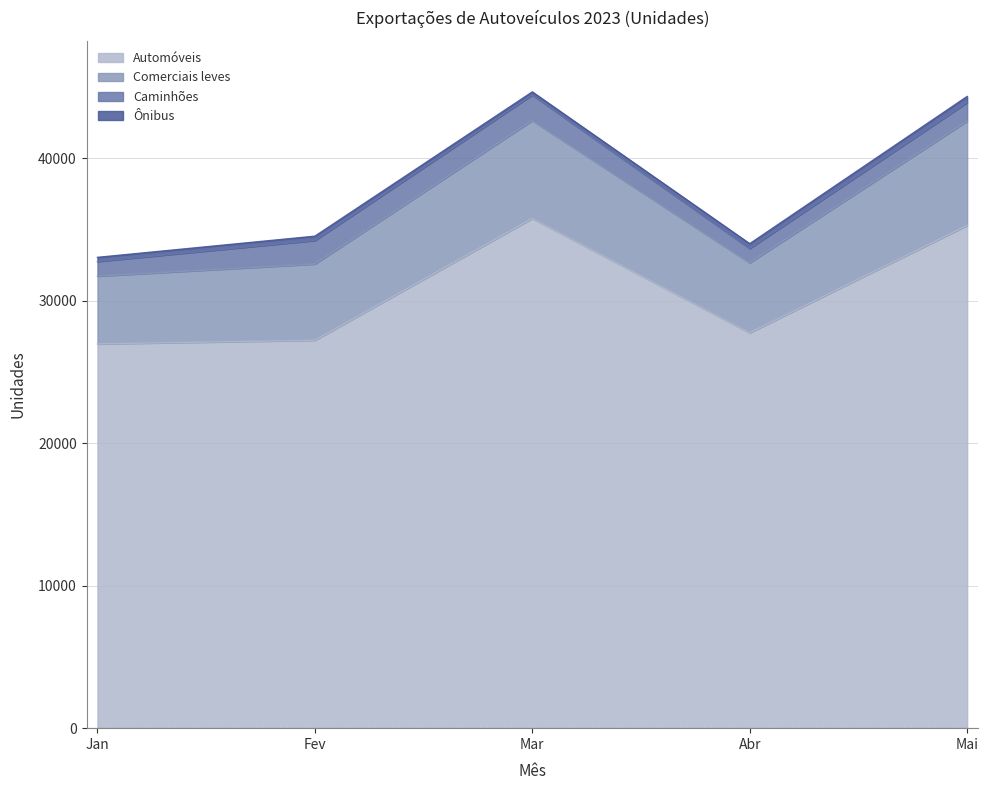

True or false: Automóveis and Comerciais leves intersect in this chart.

False